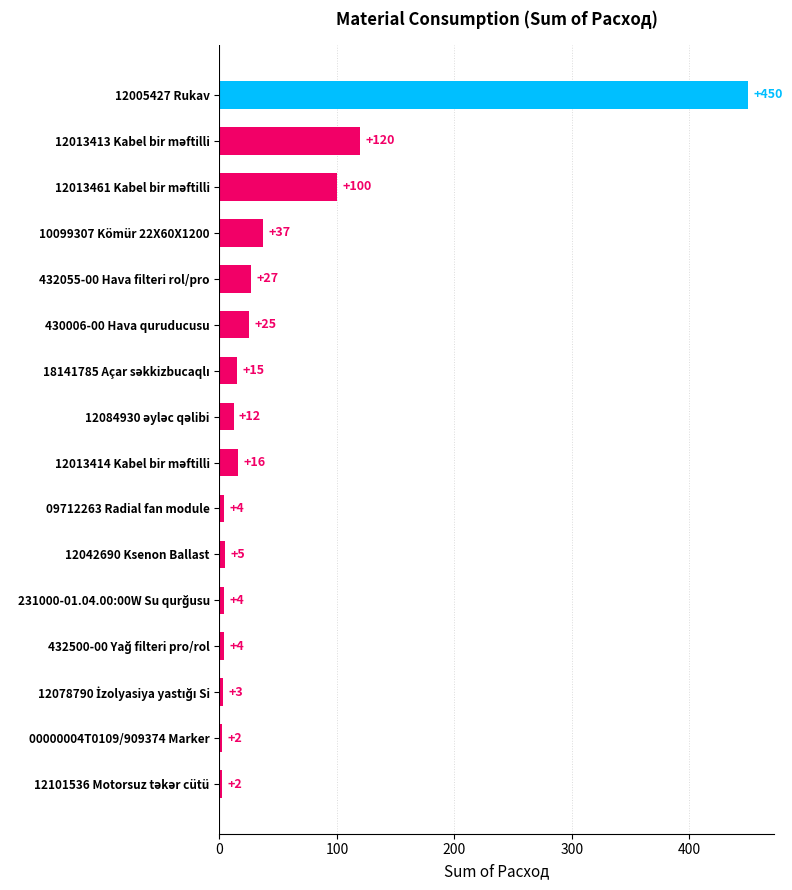

Which label corresponds to the largest value in the chart?

12005427 Rukav